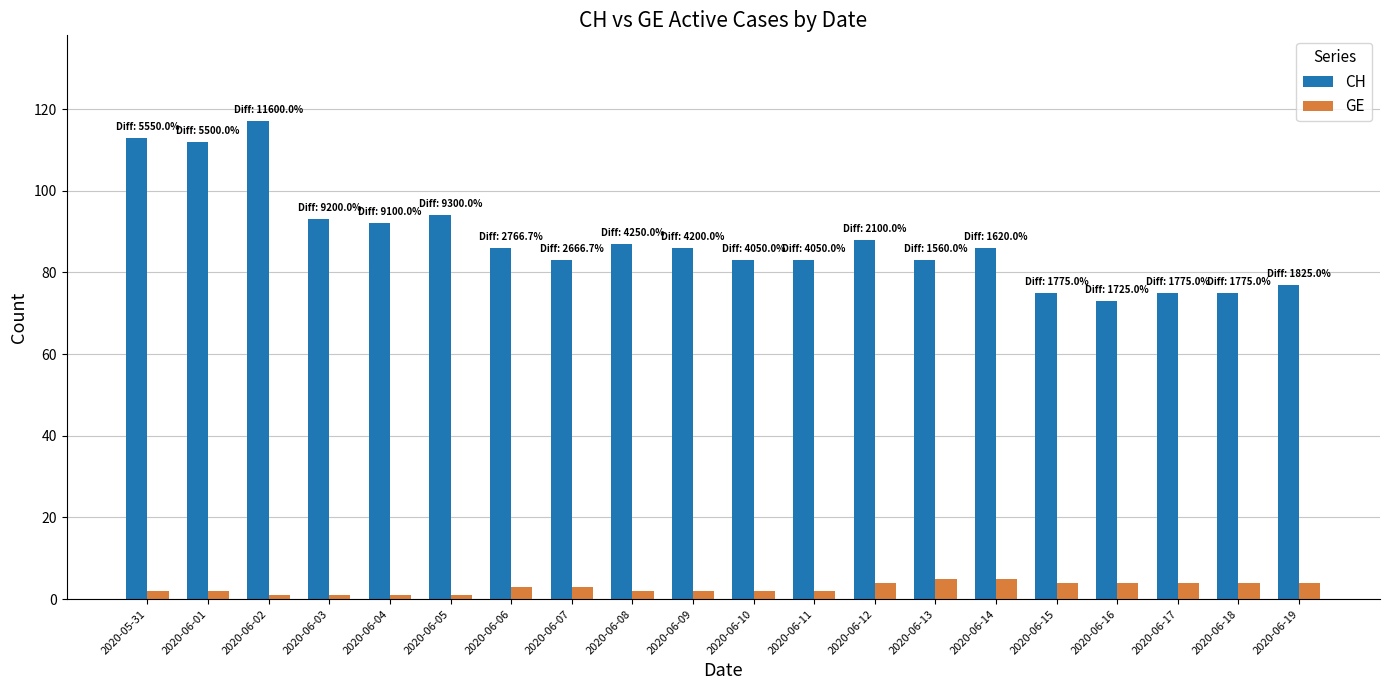

Which series has the widest spread of values?

CH